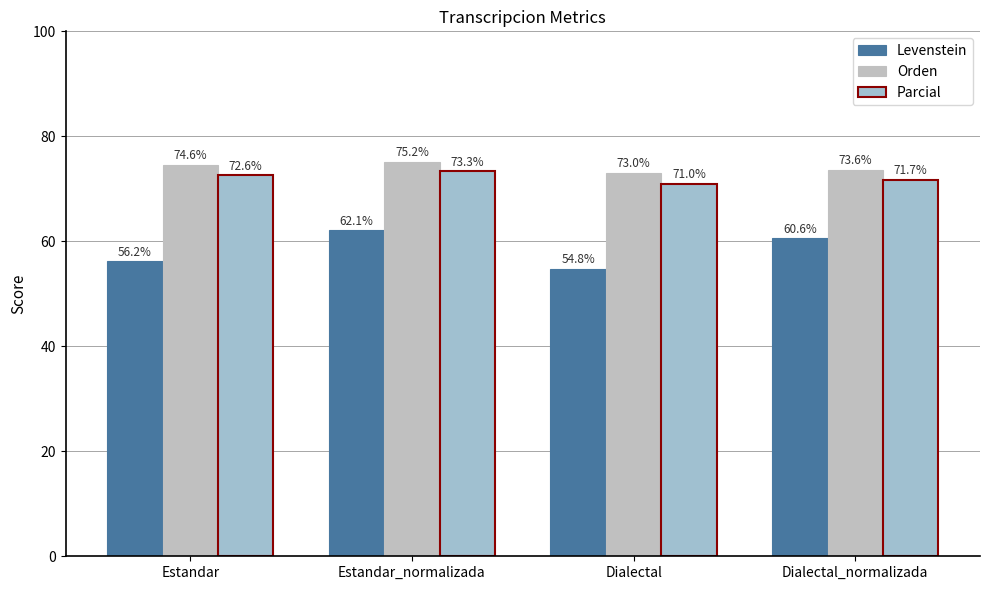

How many values in the Parcial series exceed 72?

2